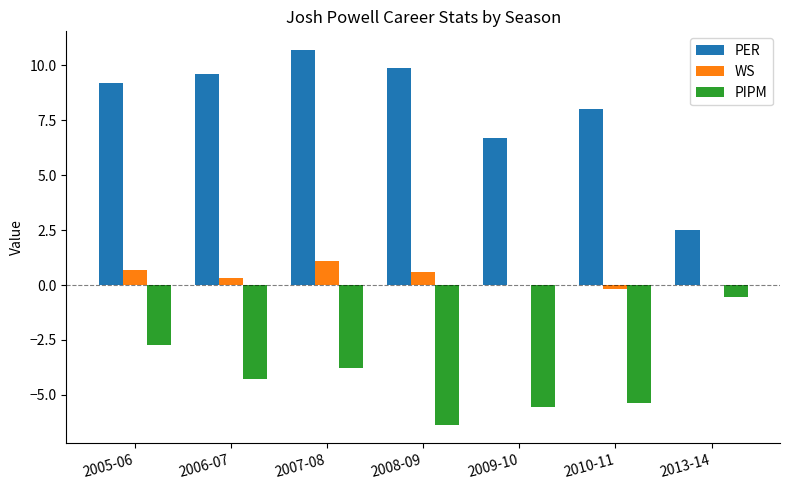

At which label does WS first exceed 0?

2005-06